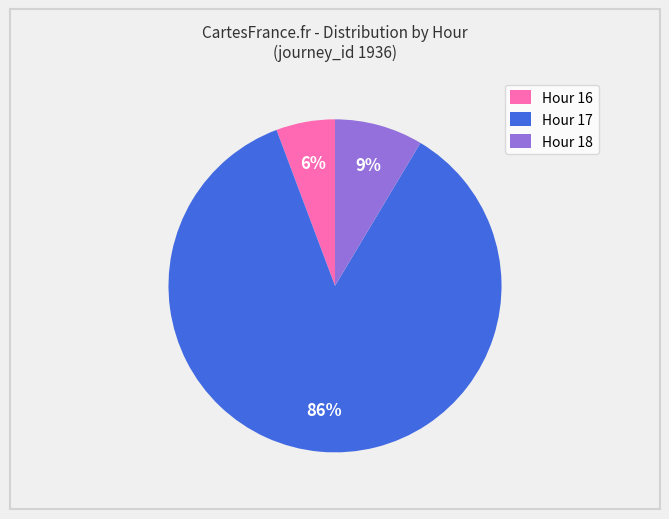

The Hour 17 slice represents 77% of the pie. True or false?

False